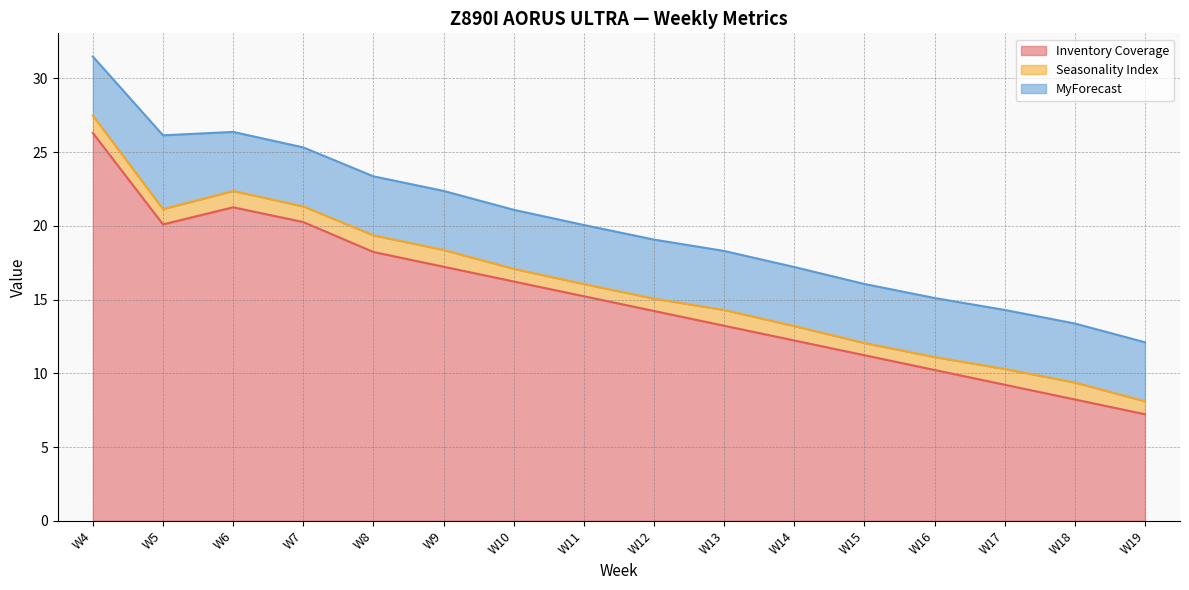

Is the value of Inventory Coverage at W14 greater than the value of MyForecast at W9?

Yes